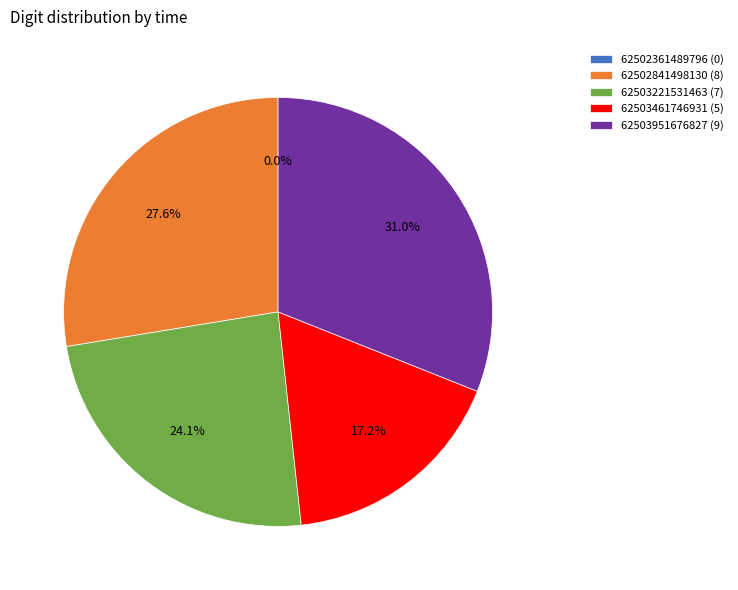

What is the smallest slice in the pie chart?

62502361489796